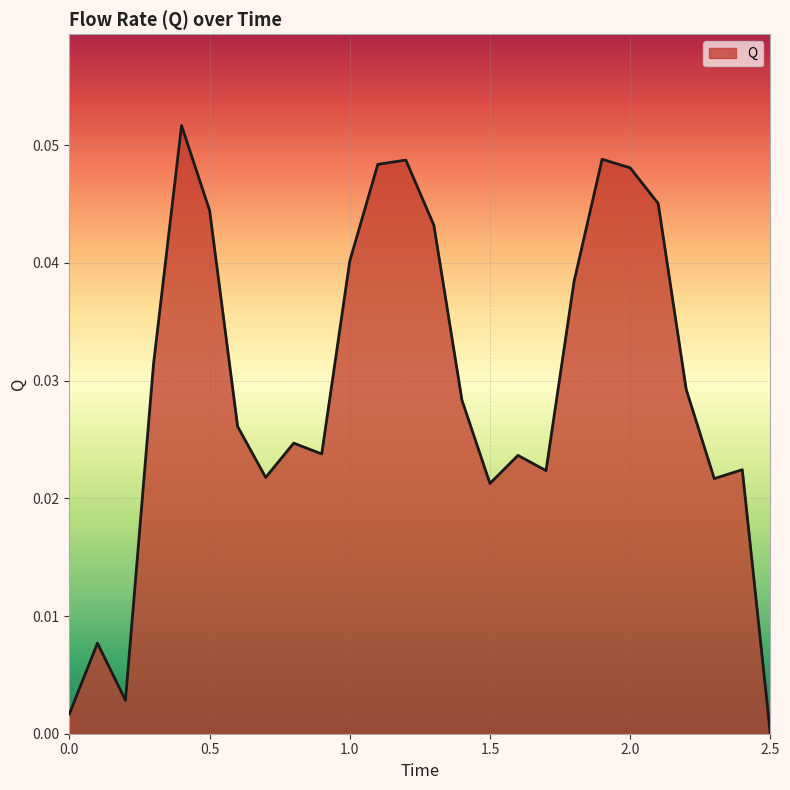

How many lines are shown in the chart?

1